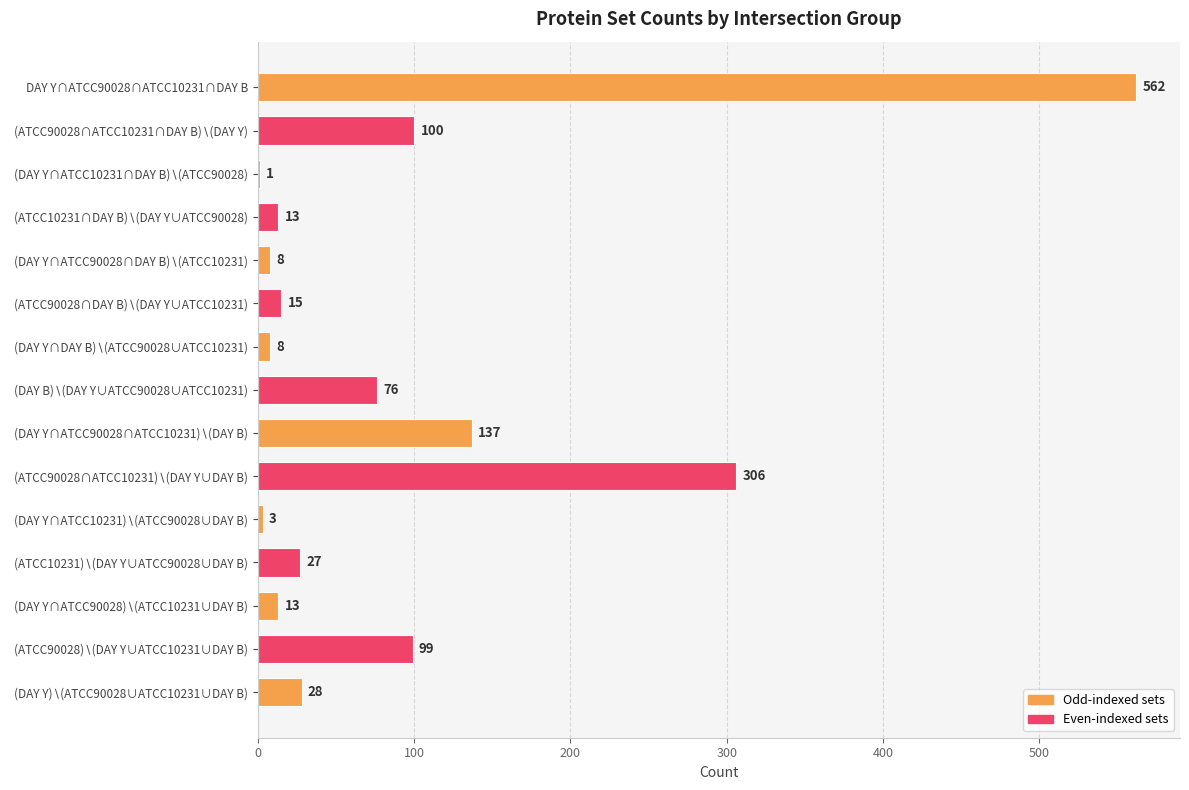

What is the maximum value shown in the chart?

562